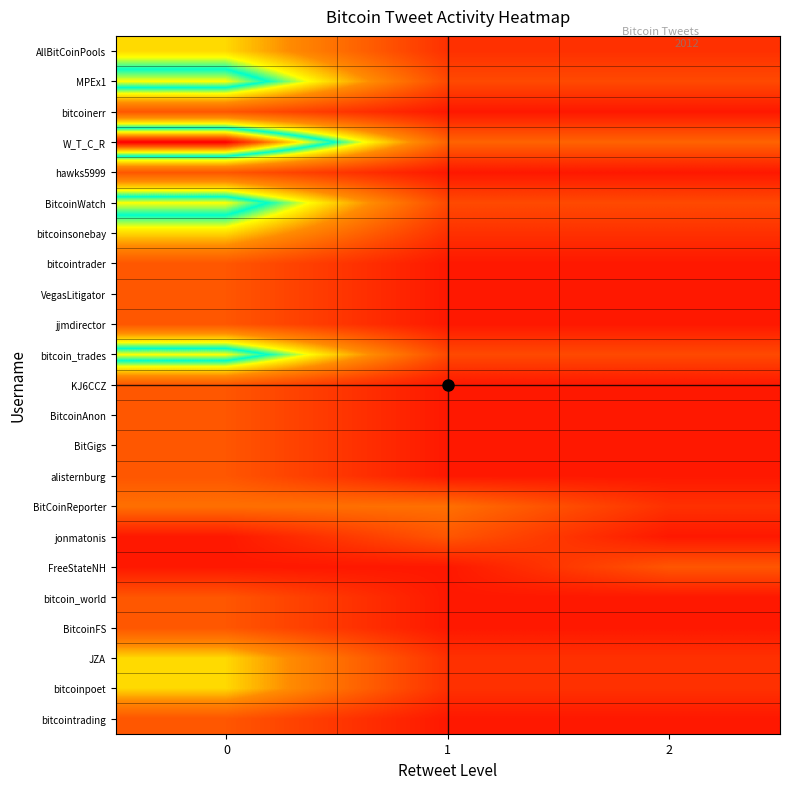

List the series in order of their peak value, lowest first.

bitcoinerr, hawks5999, bitcointrader, VegasLitigator, jjmdirector, KJ6CCZ, BitcoinAnon, BitGigs, alisternburg, jonmatonis, FreeStateNH, bitcoin_world, BitcoinFS, bitcointrading, BitCoinReporter, AllBitCoinPools, bitcoinsonebay, JZA, bitcoinpoet, MPEx1, BitcoinWatch, bitcoin_trades, W_T_C_R